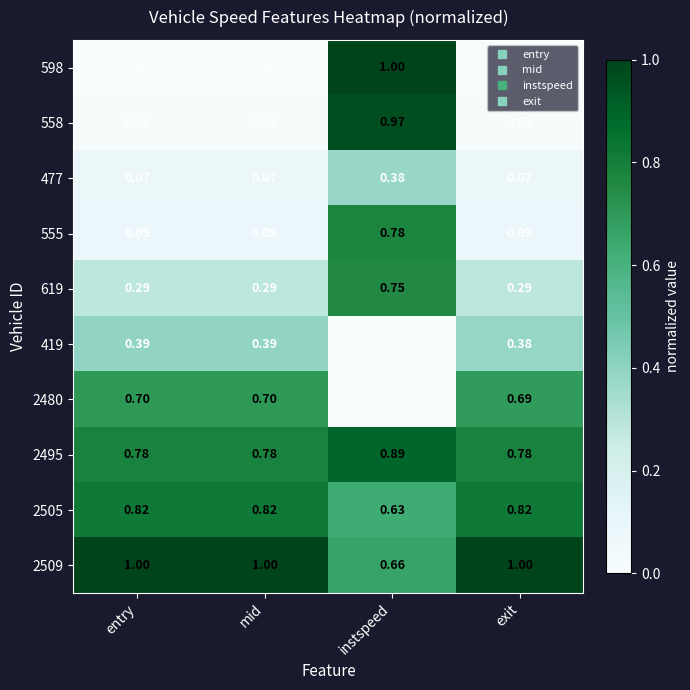

Is the value of 619 at mid greater than the value of 2509 at exit?

No